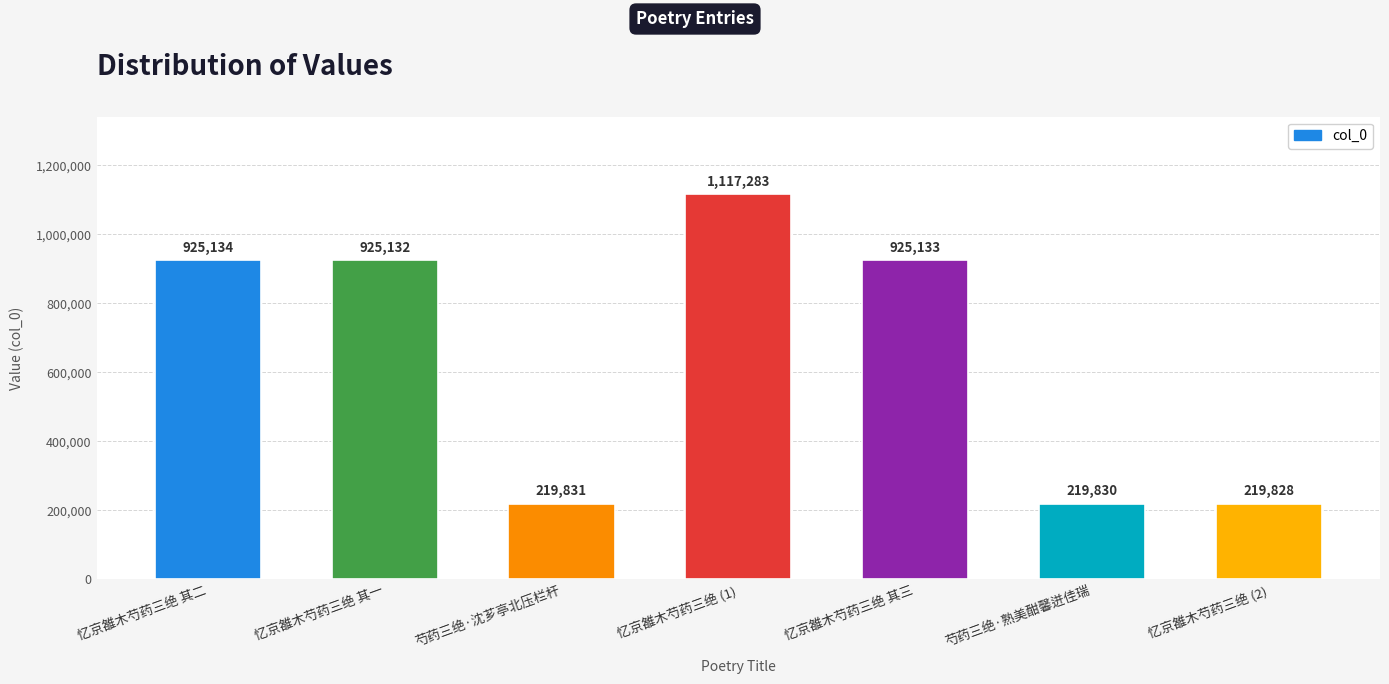

Are the bars horizontal?

No